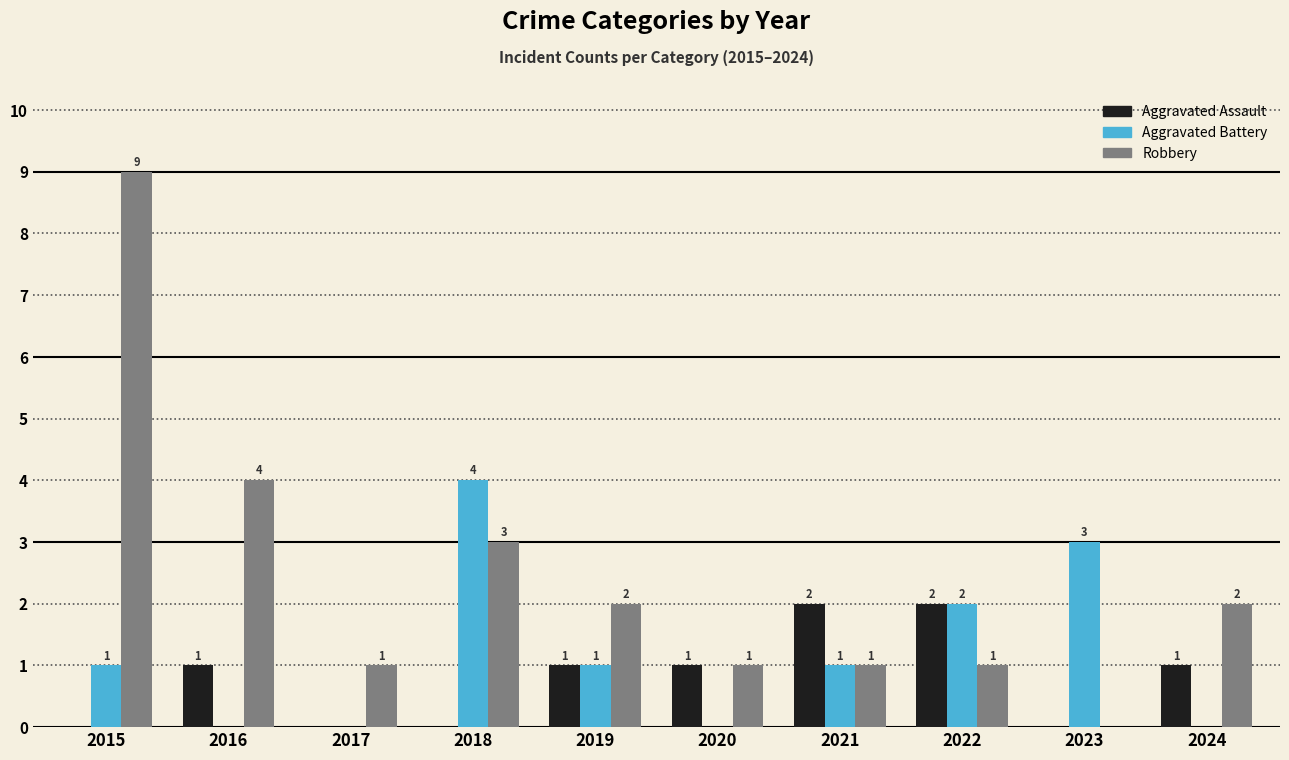

Reading left to right, what are all the values shown in this chart?

Aggravated Assault: 2015=0	2016=1	2017=0	2018=0	2019=1	2020=1	2021=2	2022=2	2023=0	2024=1
Aggravated Battery: 2015=1	2016=0	2017=0	2018=4	2019=1	2020=0	2021=1	2022=2	2023=3	2024=0
Robbery: 2015=9	2016=4	2017=1	2018=3	2019=2	2020=1	2021=1	2022=1	2023=0	2024=2